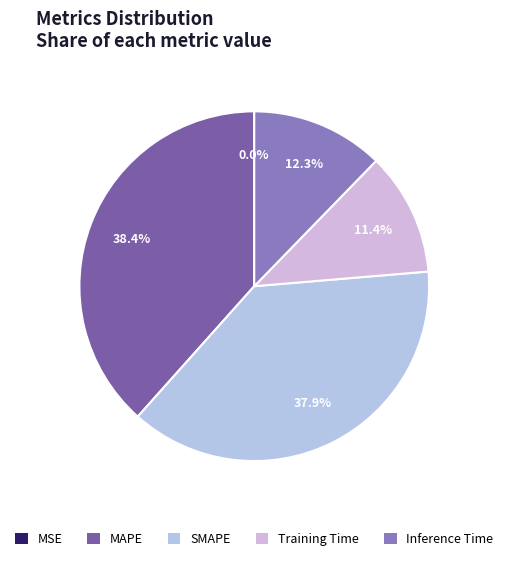

The MSE slice represents 0% of the pie. True or false?

True